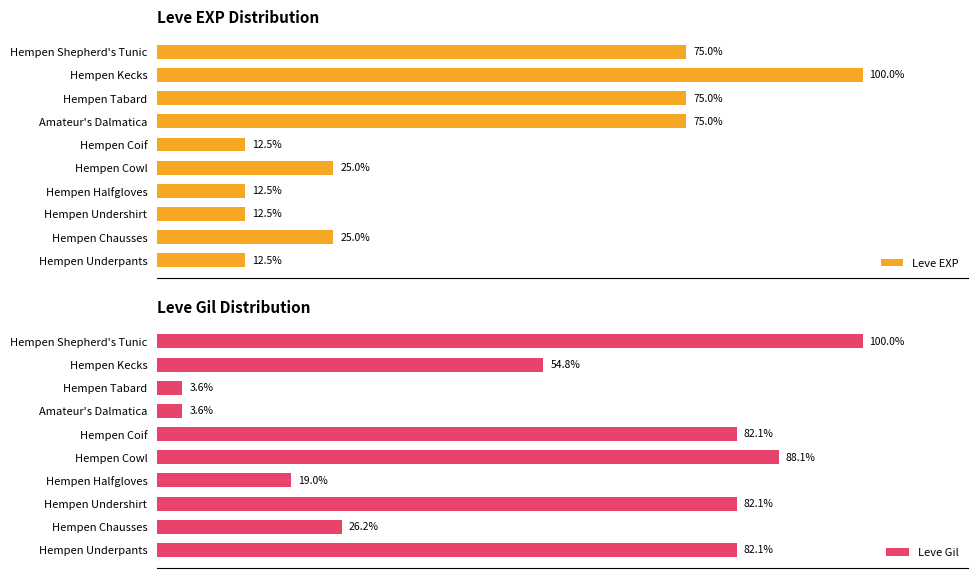

What is the average value of the Leve EXP series?

42.5